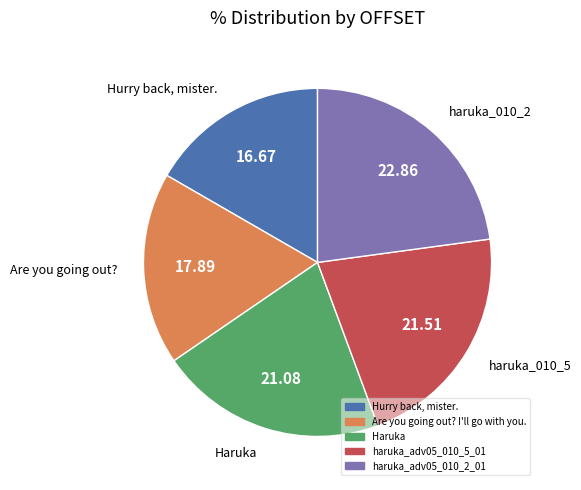

Which category has the biggest portion of the pie?

haruka_adv05_010_2_01